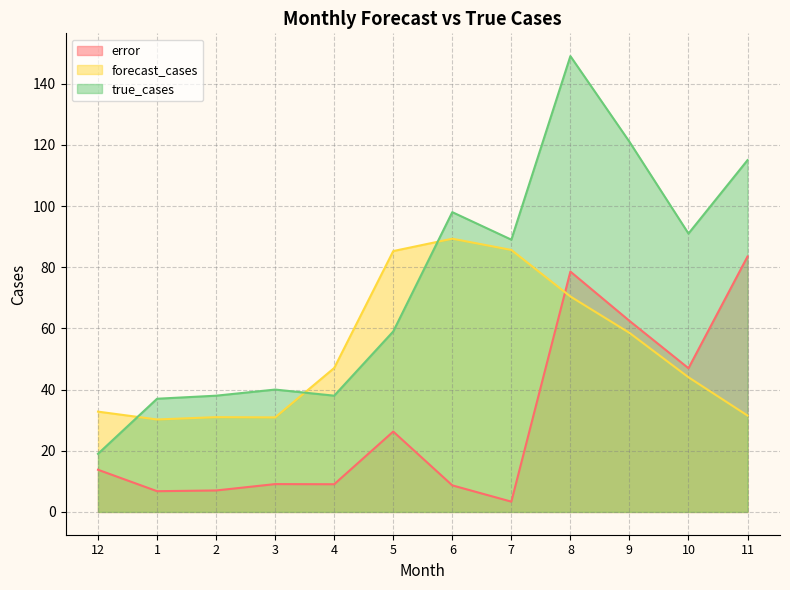

After their last crossing, which series has the higher values: true_cases or forecast_cases?

true_cases